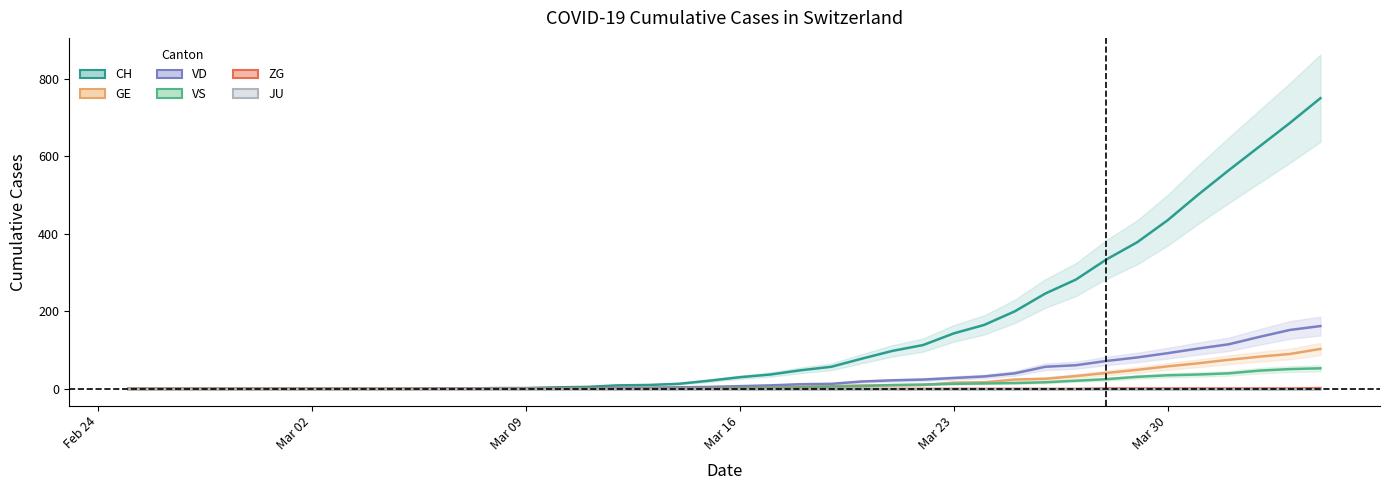

Does the chart display data point markers on the line(s)?

No